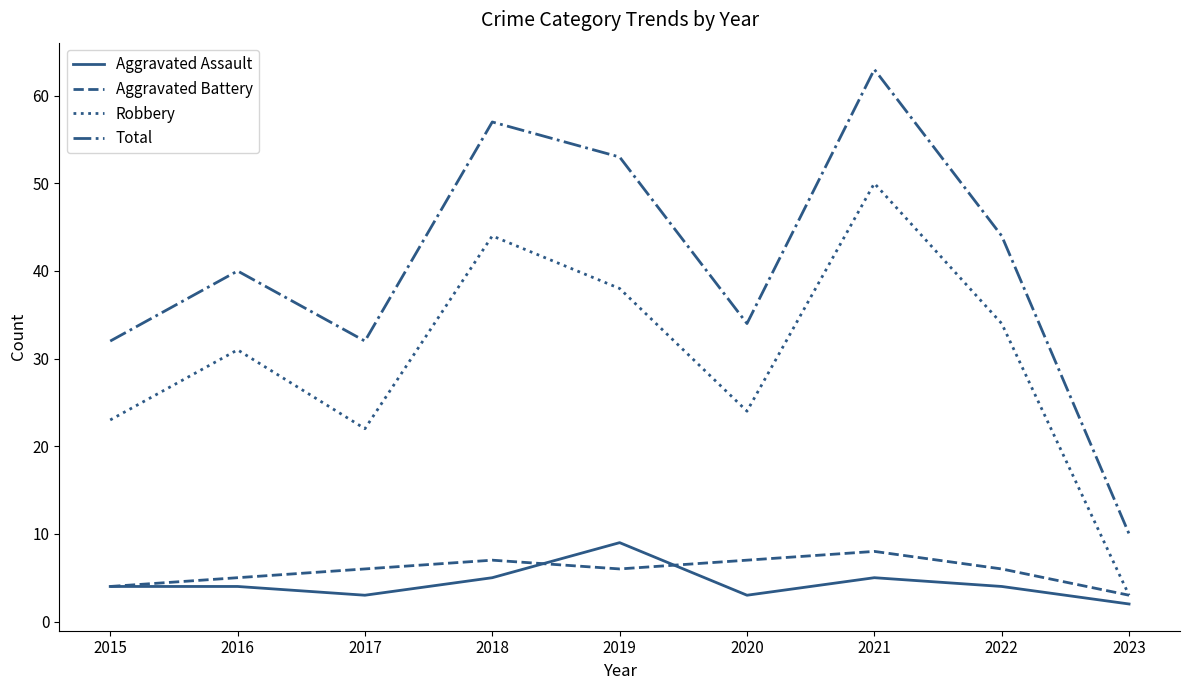

True or false: Total has a value of 34 at 2020.

True